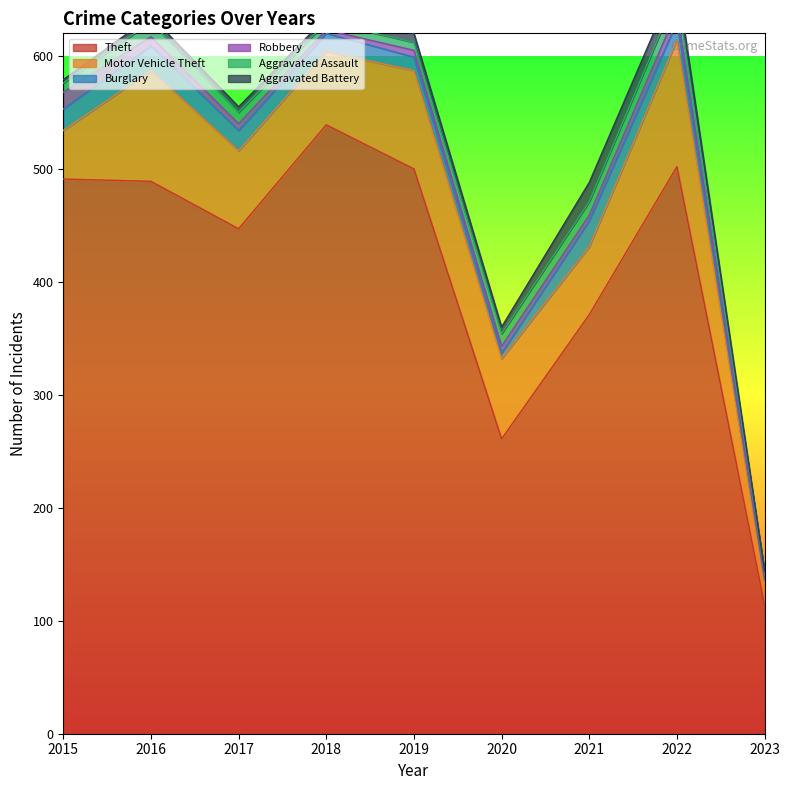

What is the sum of all Theft values?

3714